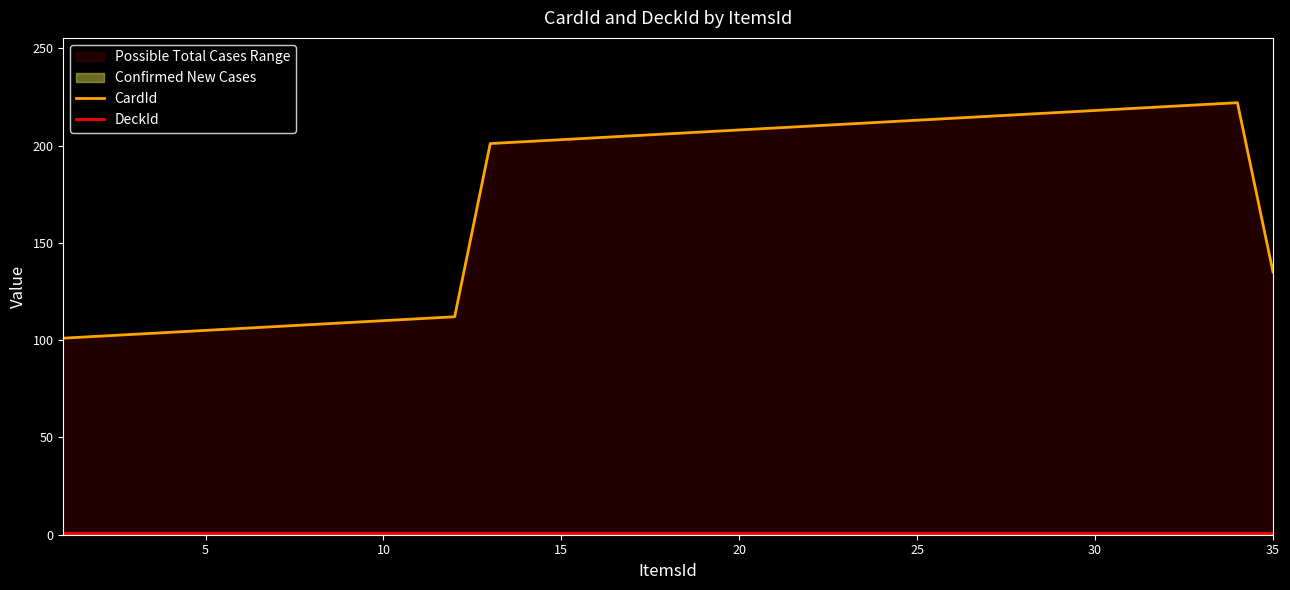

True or false: DeckId and CardId cross at least once.

False